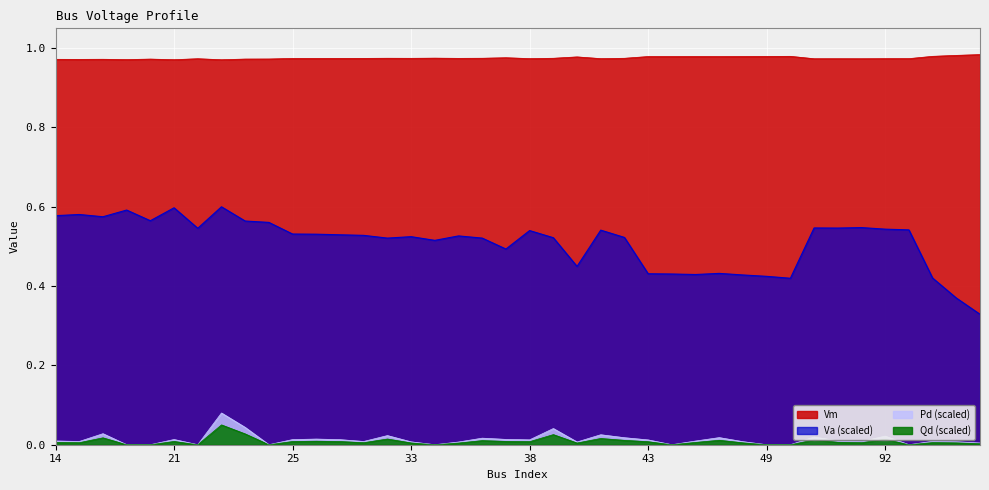

Is it true that Qd equals 0.0 at 273?

True